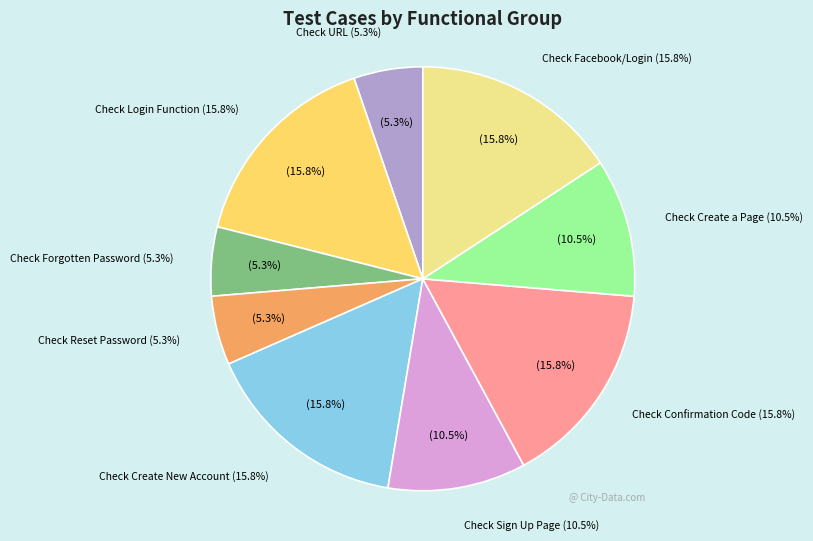

Between Check Forgotten Password and Check Login Function, which is larger?

Check Login Function